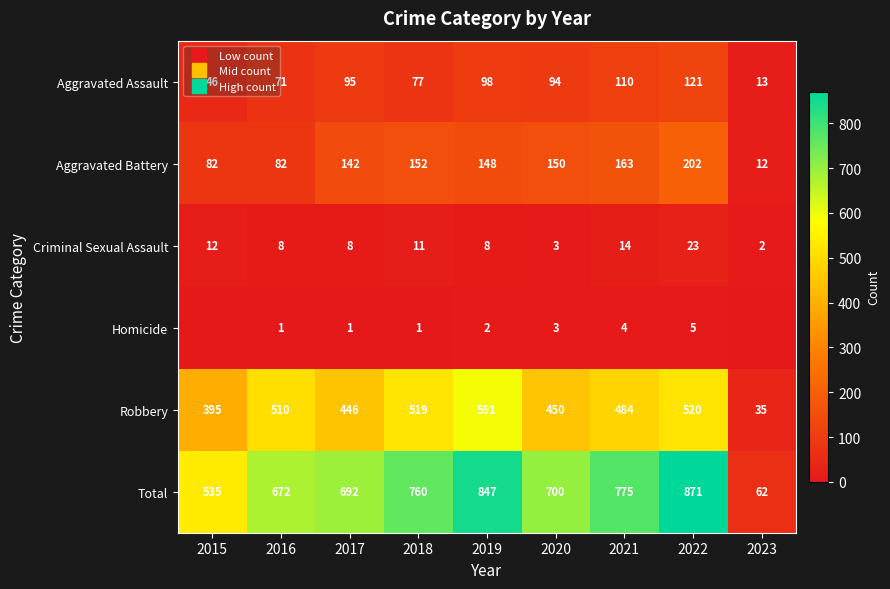

What is the sum of all Homicide values?

17